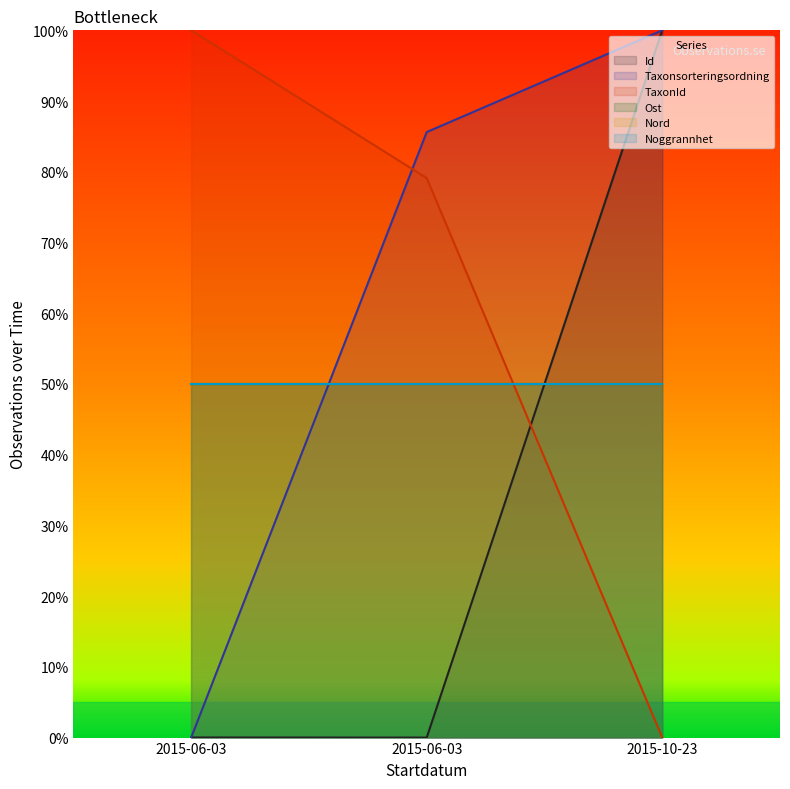

Rank the series by their maximum value, from highest to lowest.

Id, Taxonsorteringsordning, TaxonId